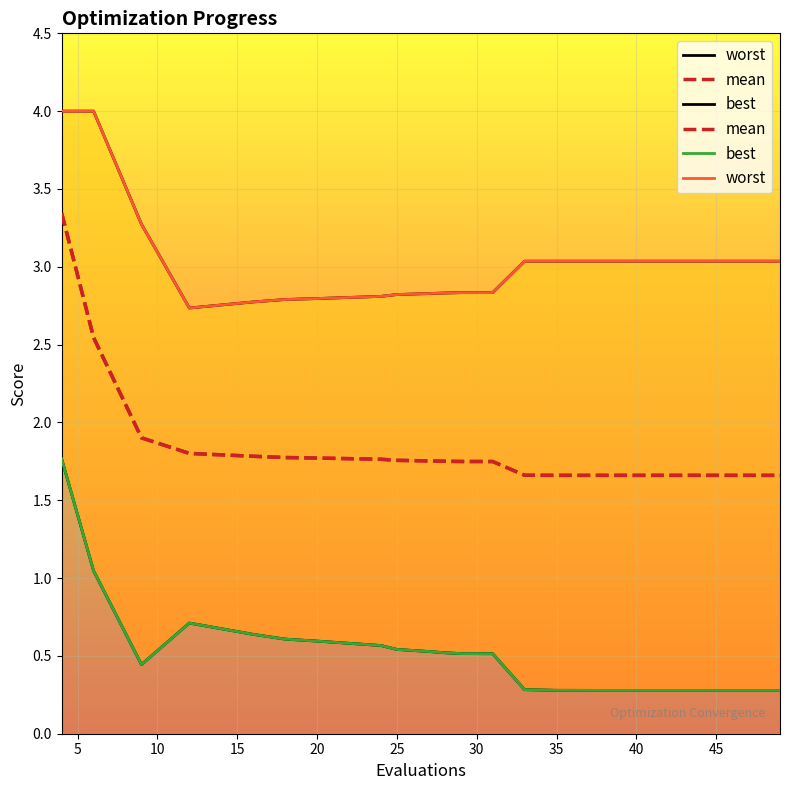

True or false: best has more than 1 interior local peaks.

False